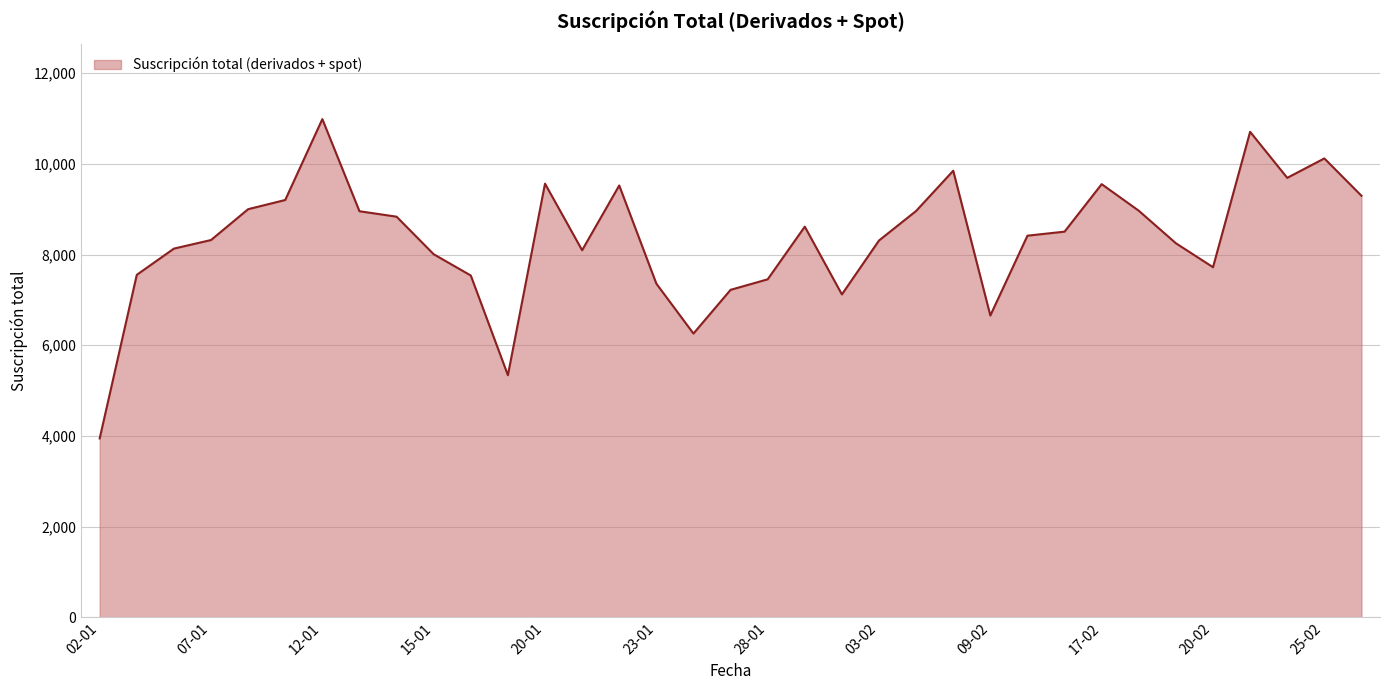

Count the number of categories in the chart.

35